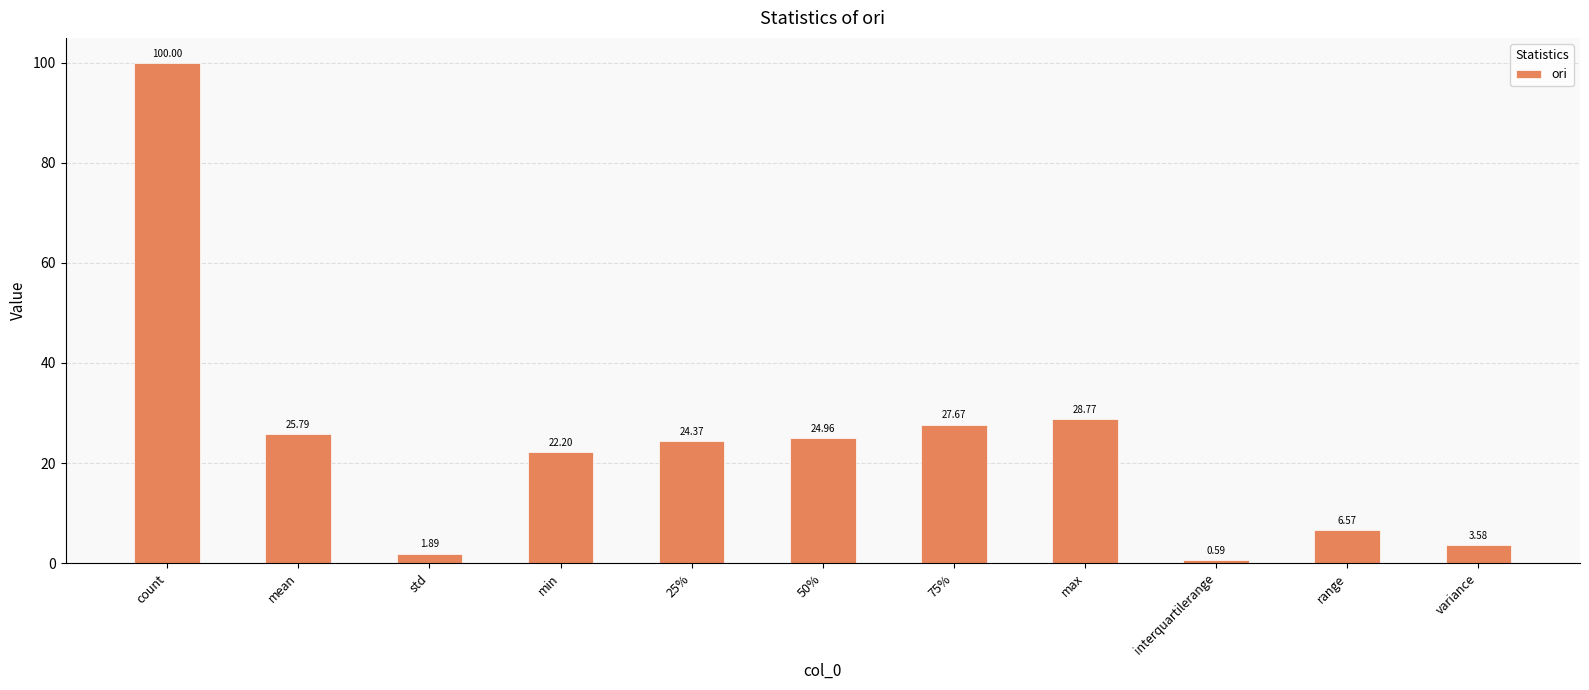

List the labels in order of value, smallest first.

interquartilerange, std, variance, range, min, 25%, 50%, mean, 75%, max, count